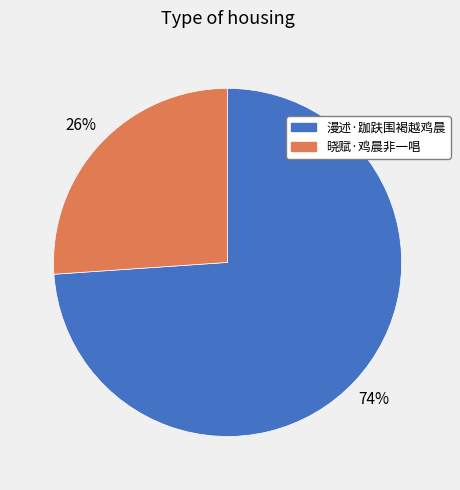

Does 晓赋·鸡晨非一唱 represent more than half of the total?

No